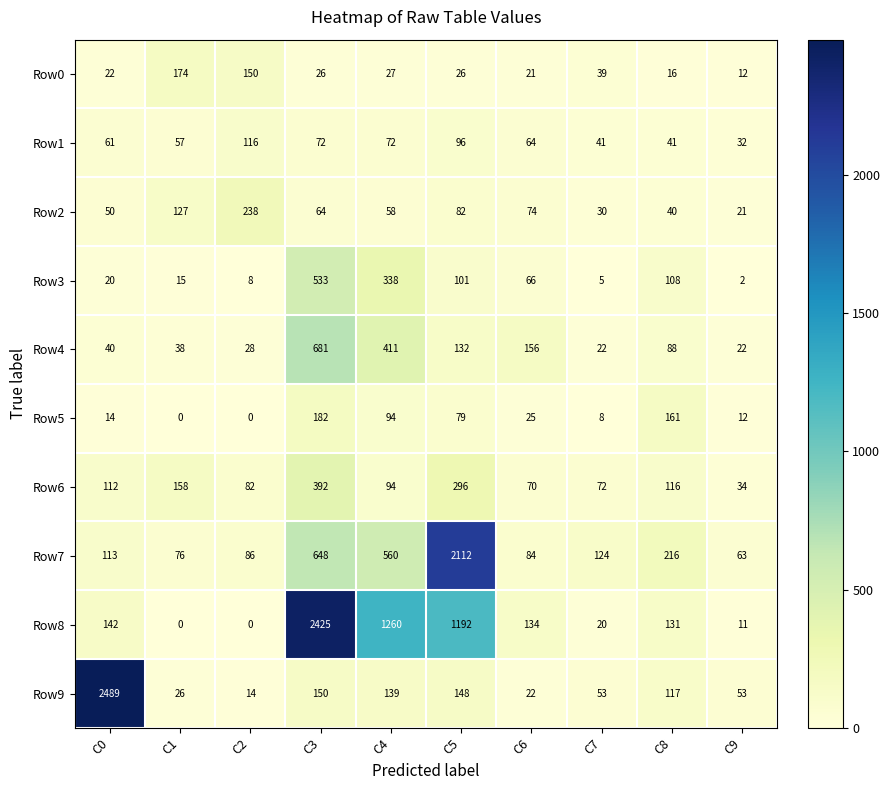

How many data points in Row5 are less than 25?

5